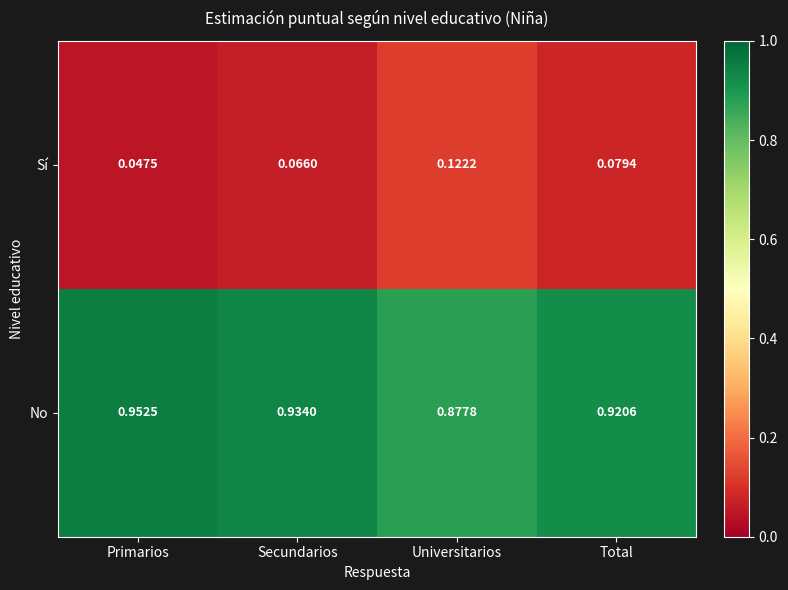

Where is Sí nearest to the value 0?

Primarios